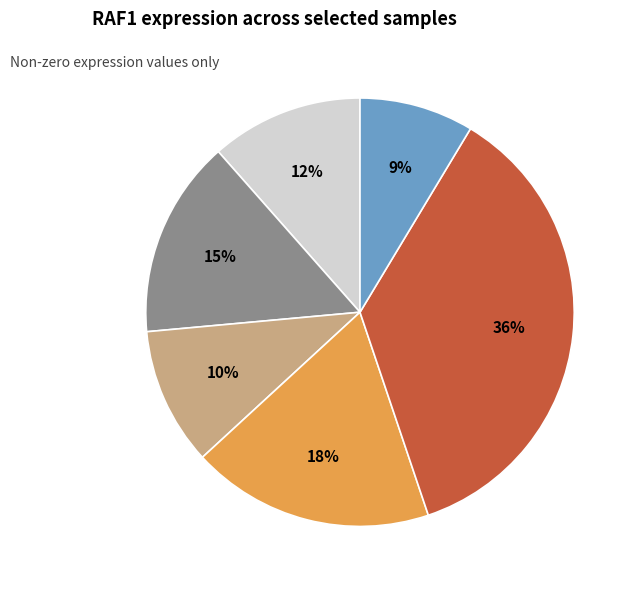

How many slices are in this pie chart?

6